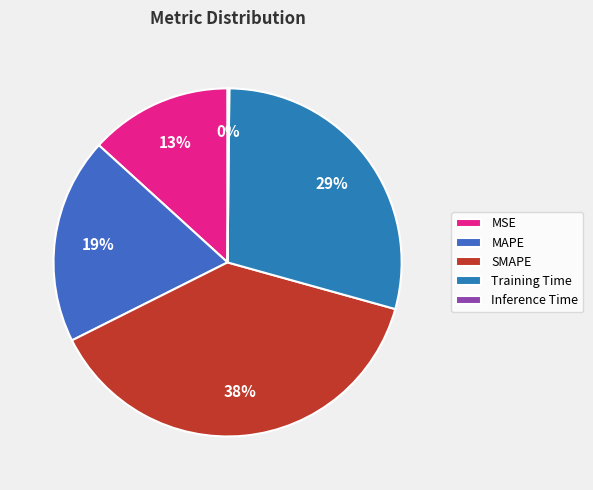

Does MSE represent more than half of the total?

No